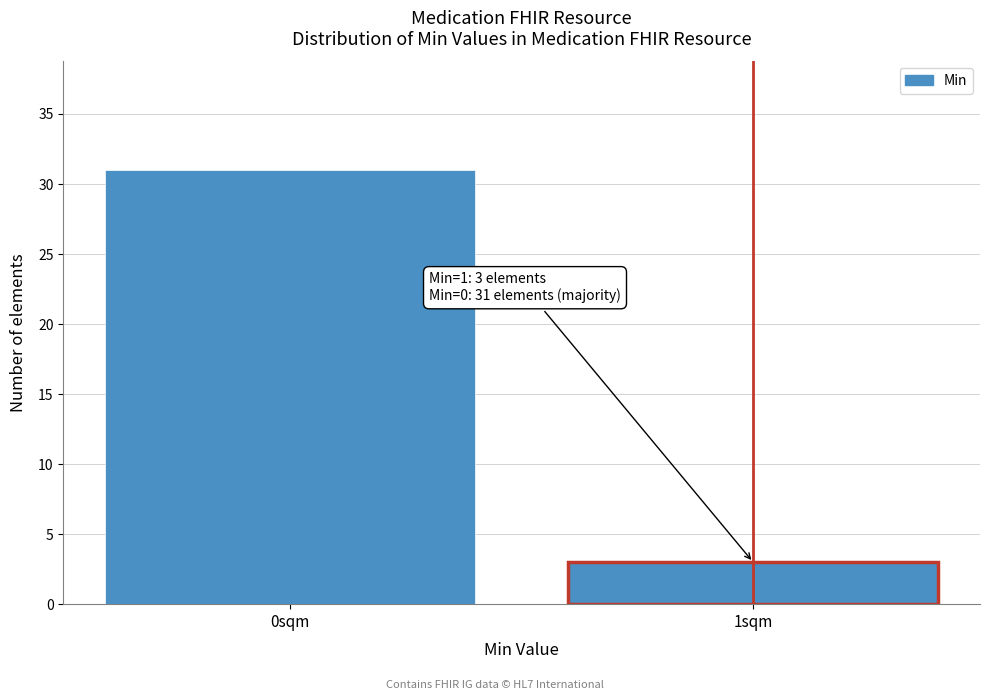

Reading left to right, transcribe all the data shown in this chart.

0sqm=31	1sqm=3